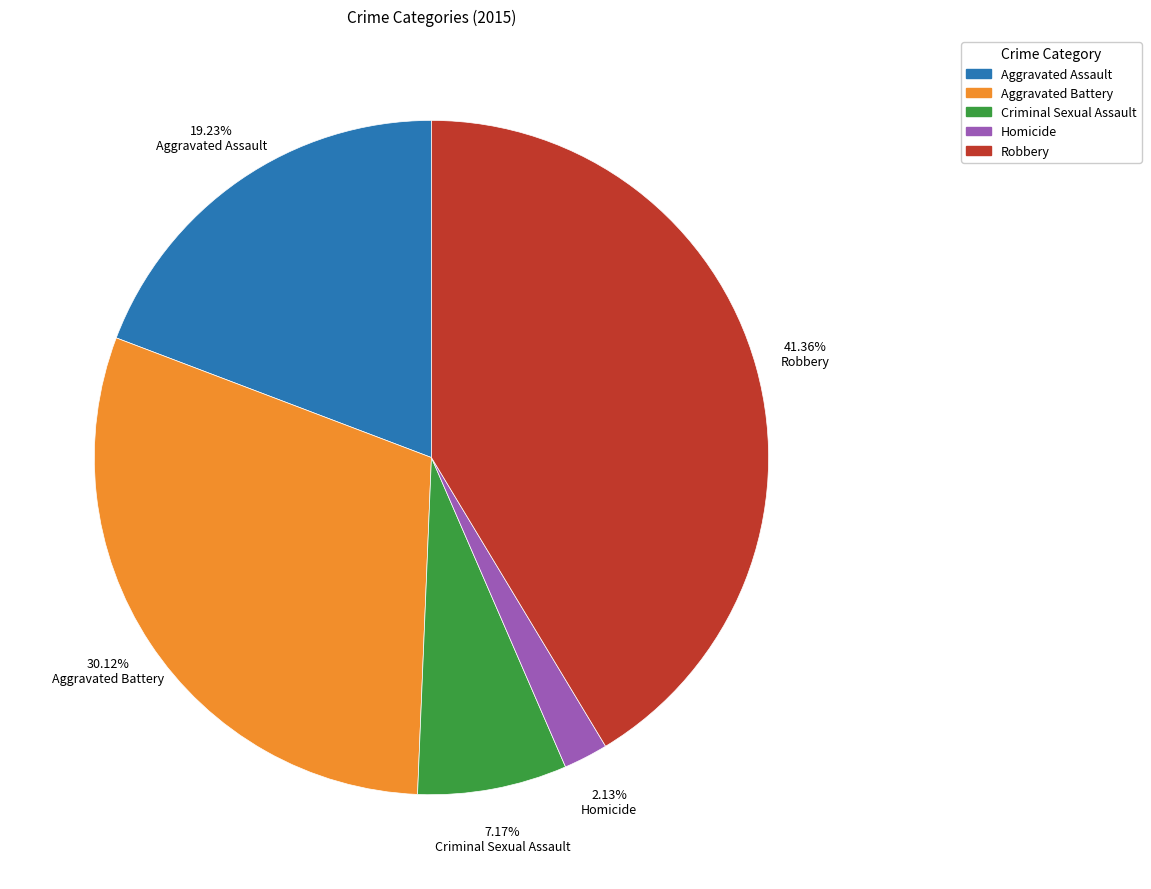

Which slice is the smallest?

Homicide